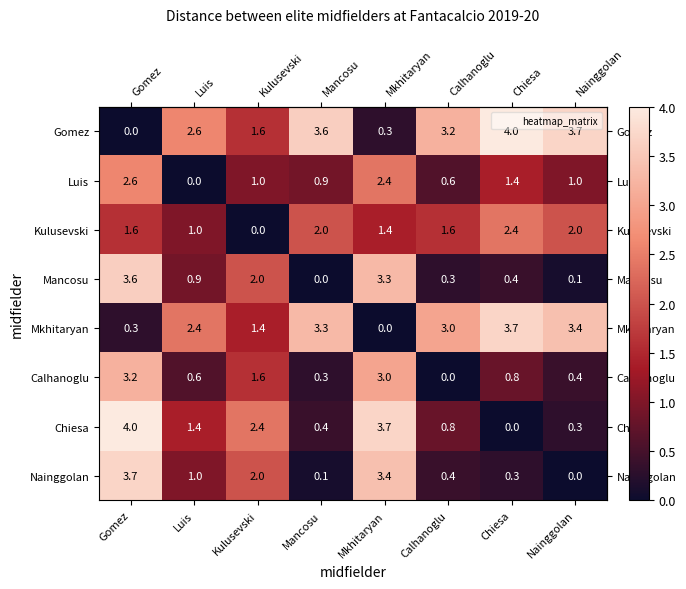

What is the spread (max minus min) of values at Chiesa?

4.0